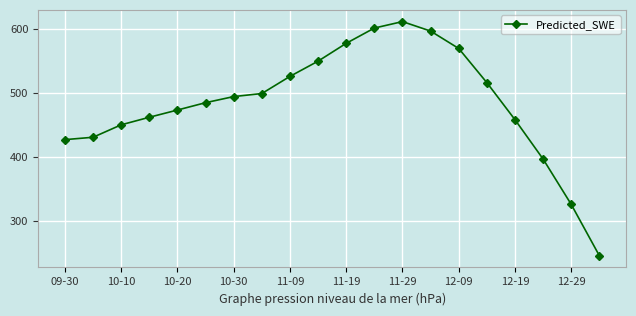

True or false: the data has more than 0 interior local peaks.

True